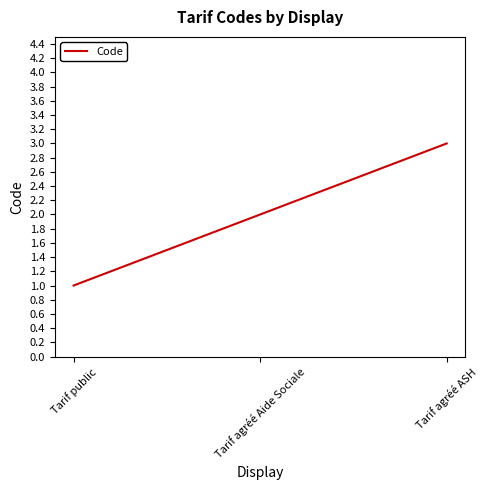

How many categories are shown in the chart?

3